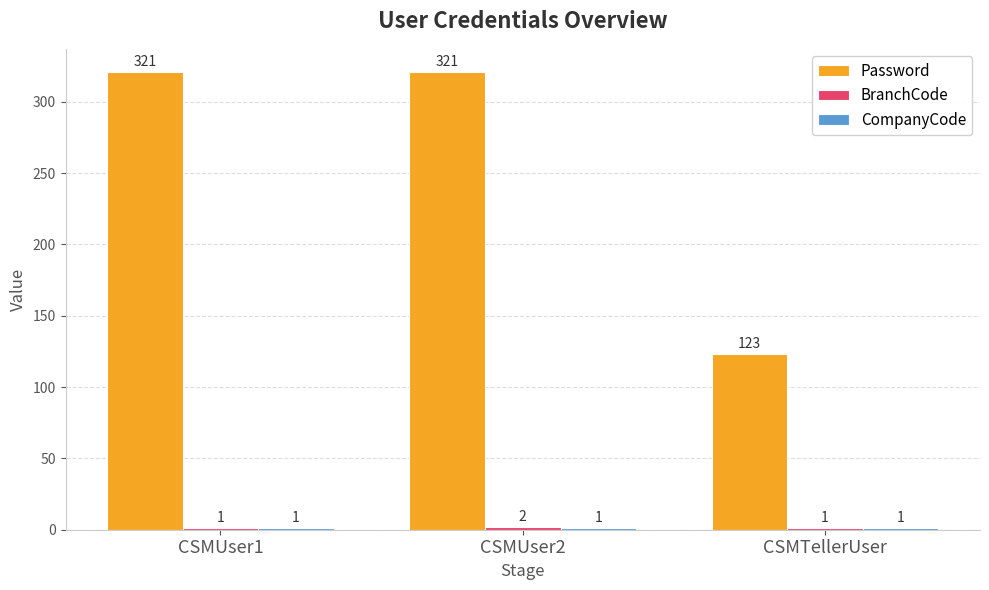

Which series has the largest range (max minus min)?

Password